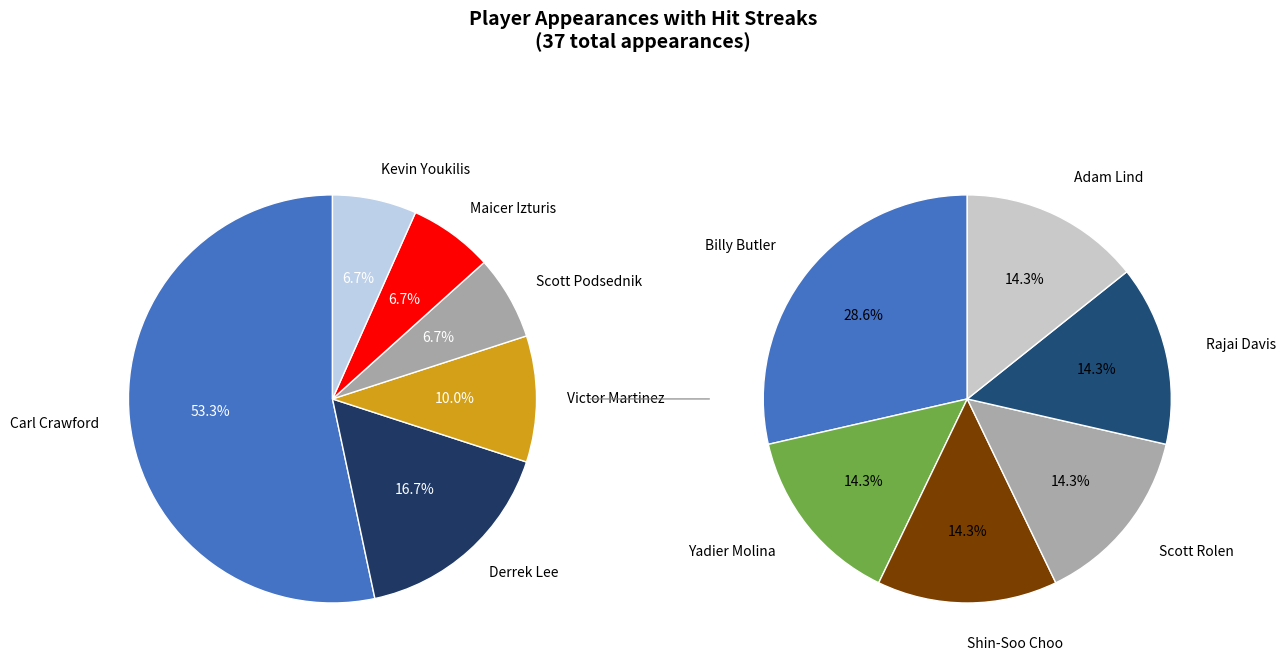

Which has a higher value, Carl Crawford or Victor Martinez?

Carl Crawford